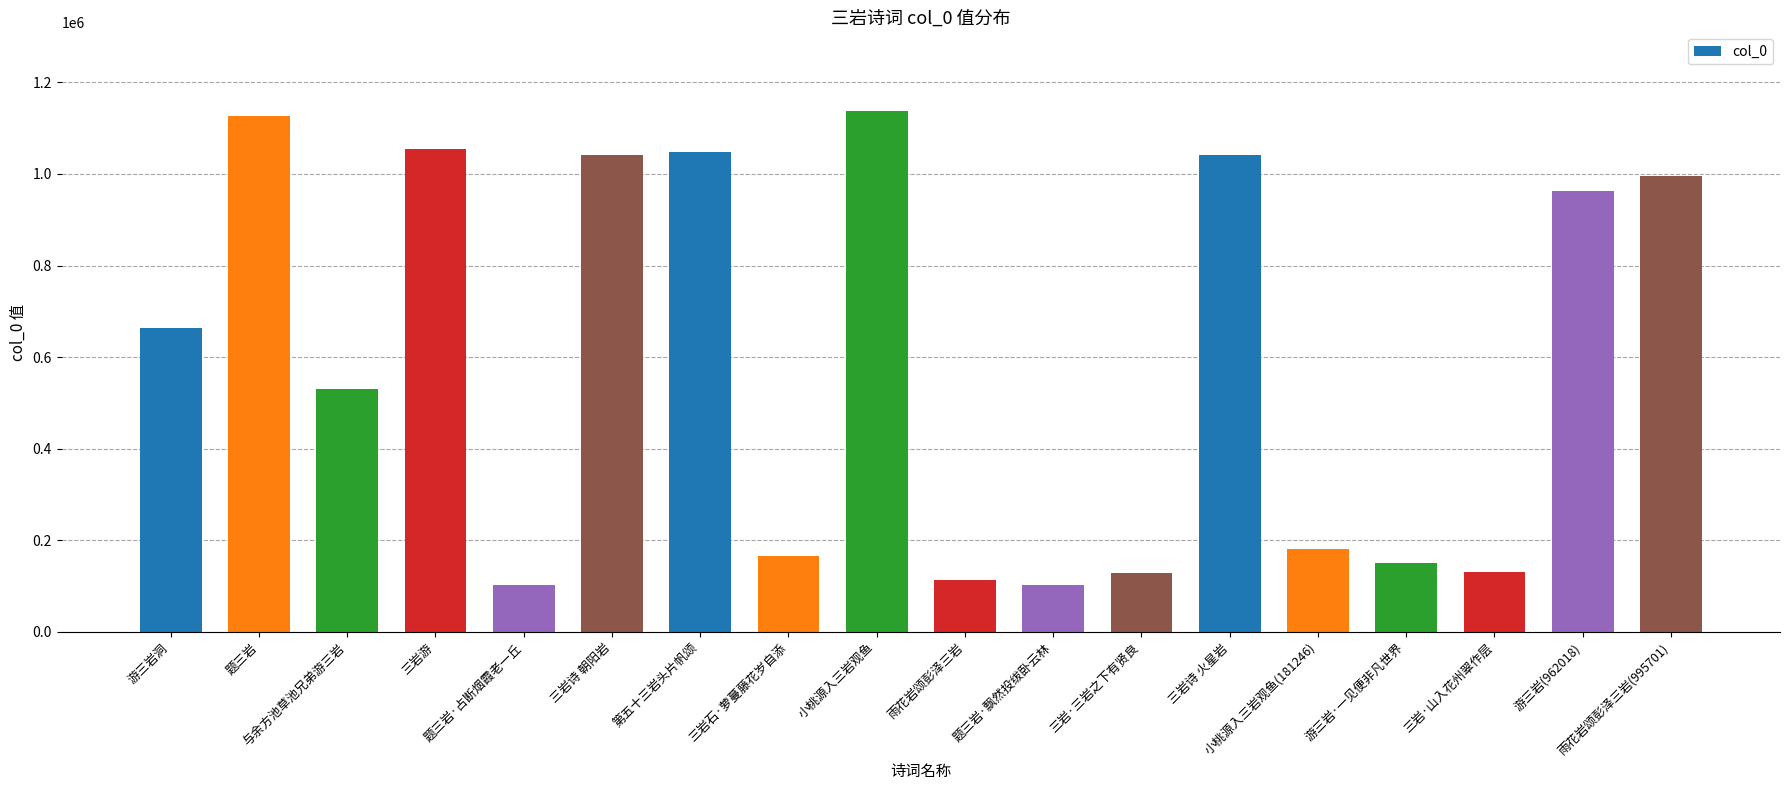

What is the difference between the second highest and second lowest values?

1025055